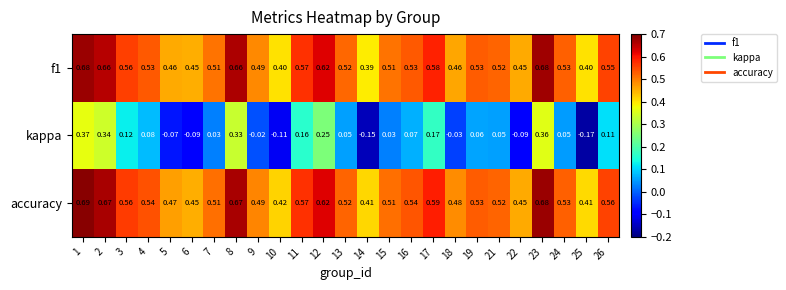

Is the value of f1 at 26 greater than the value of kappa at 3?

Yes